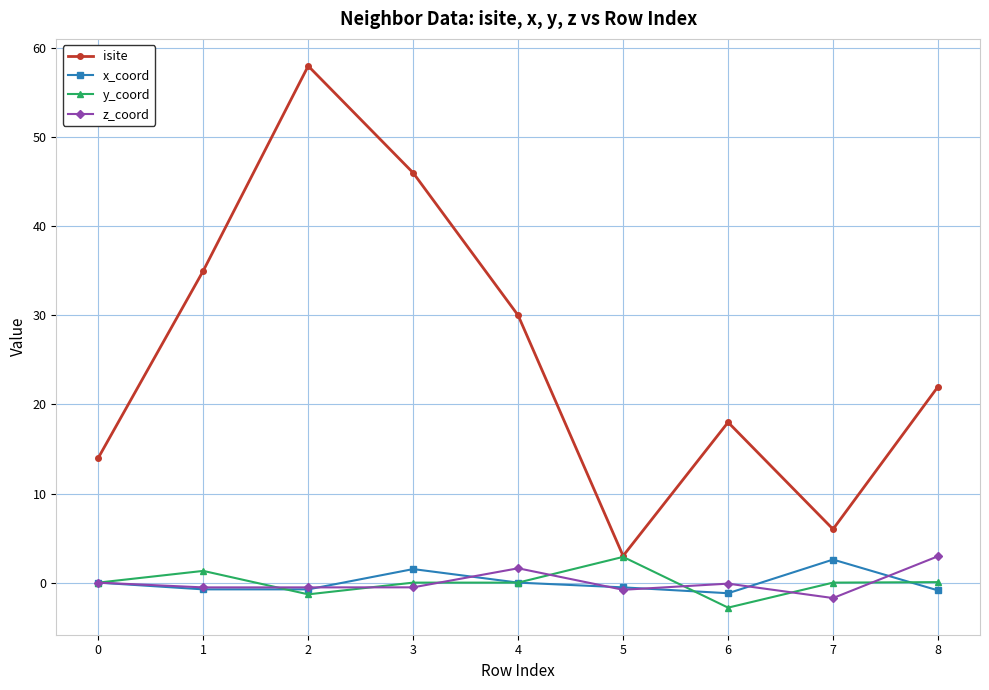

Is this an area chart (filled region under the line)?

No